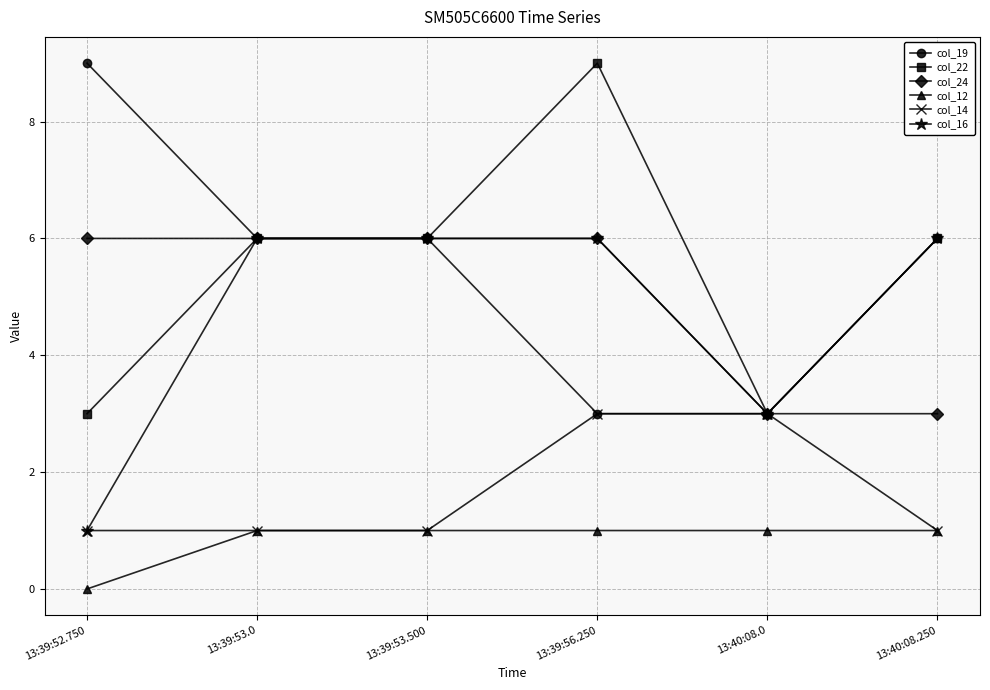

How many lines are shown in the chart?

6